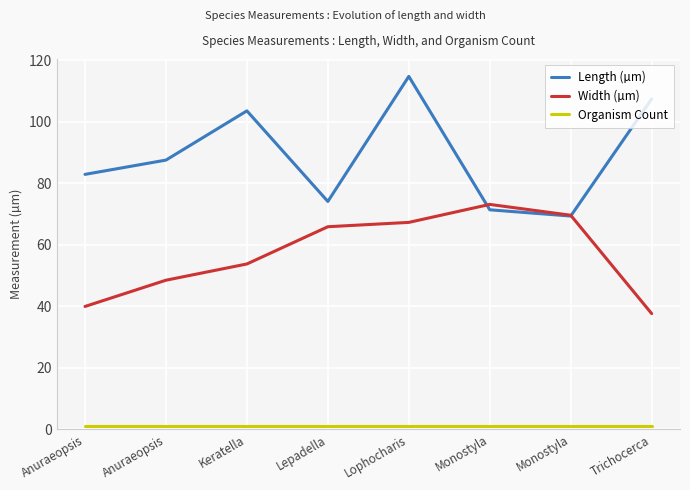

What is the label of the 2nd point from the right?

Monostyla